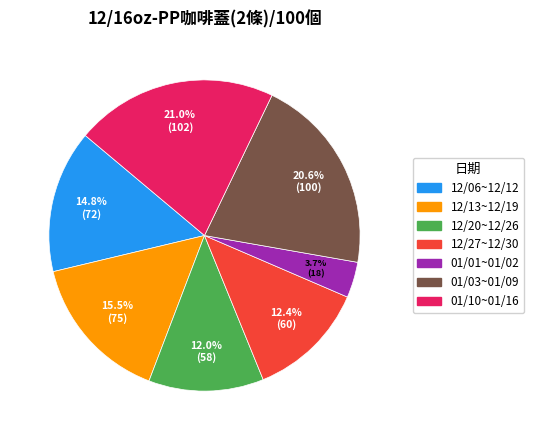

Between 12/13~12/19 and 12/27~12/30, which is larger?

12/13~12/19